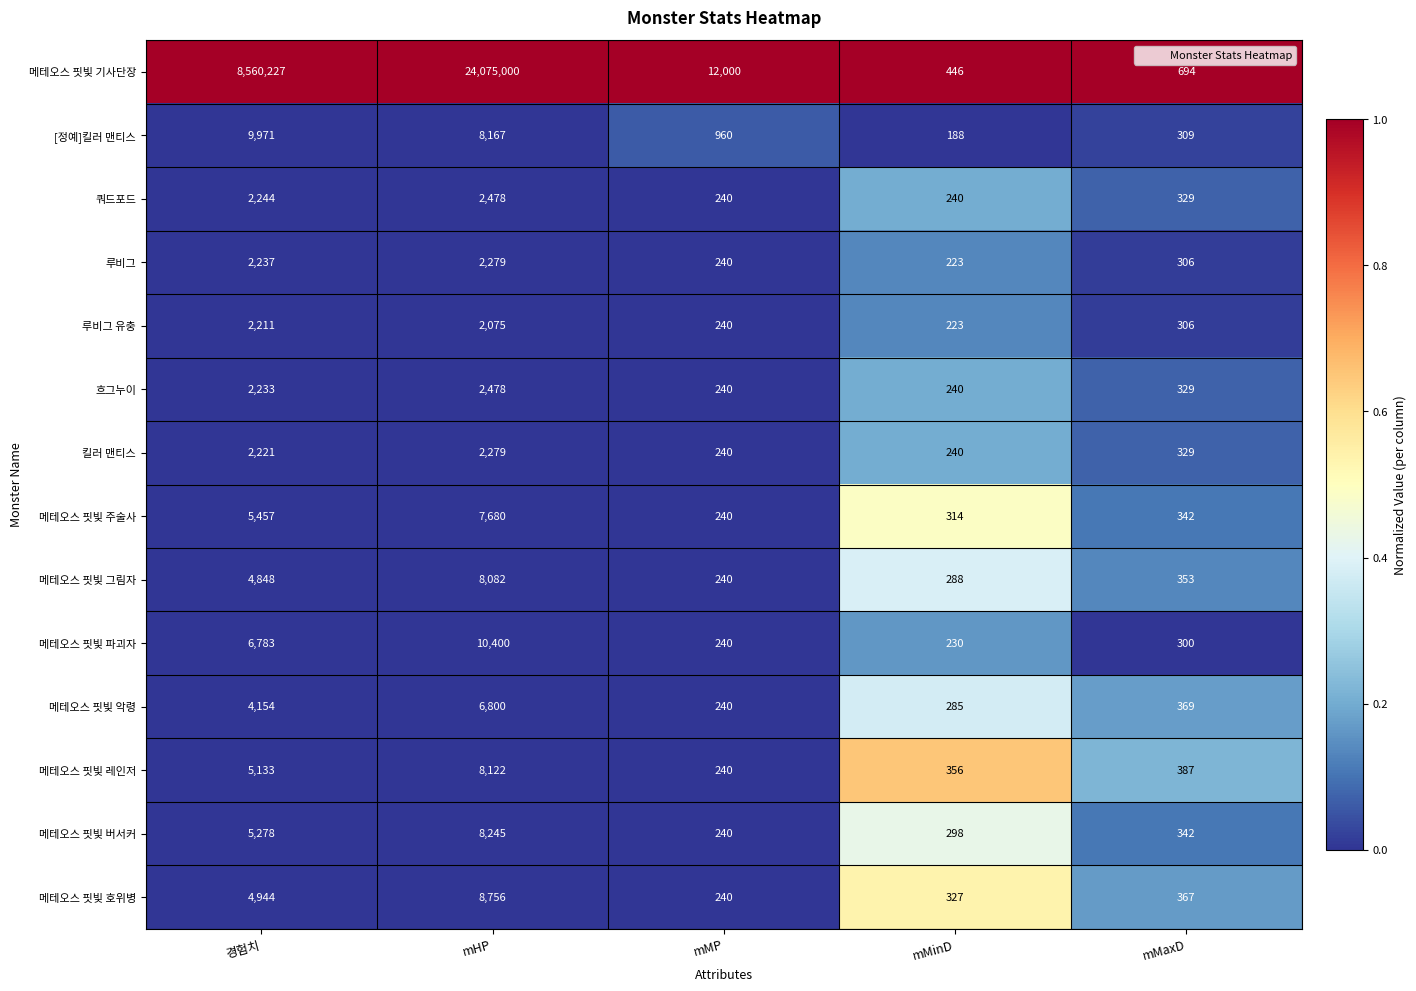

Which series has the largest total across all categories?

메테오스 핏빛 기사단장